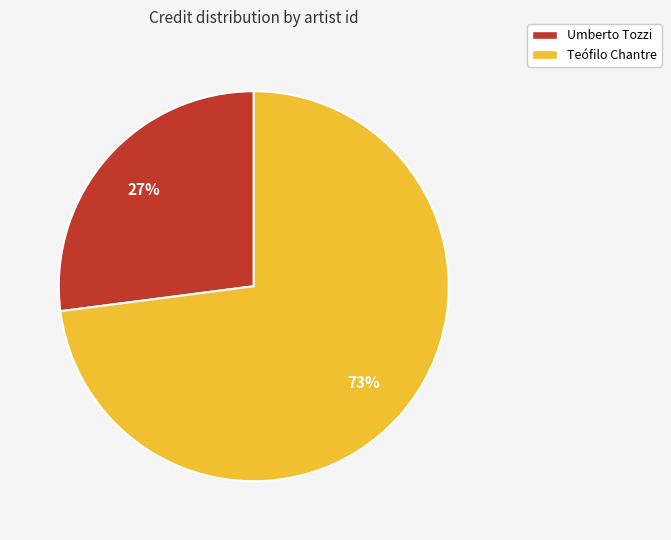

How many slices are in this pie chart?

2